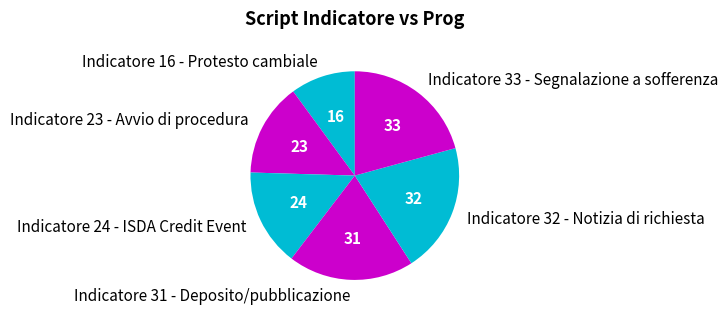

True or false: Indicatore 24 - ISDA Credit Event accounts for 15% of the total.

True